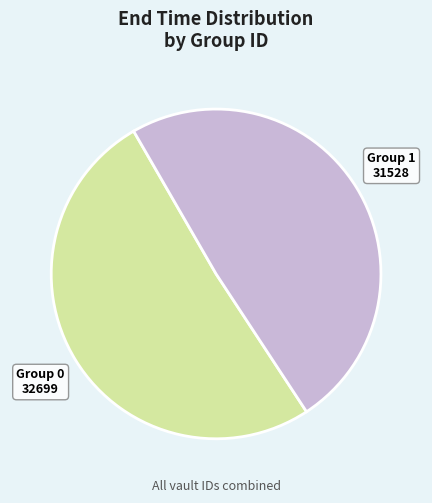

Is there a majority slice in this chart?

Yes